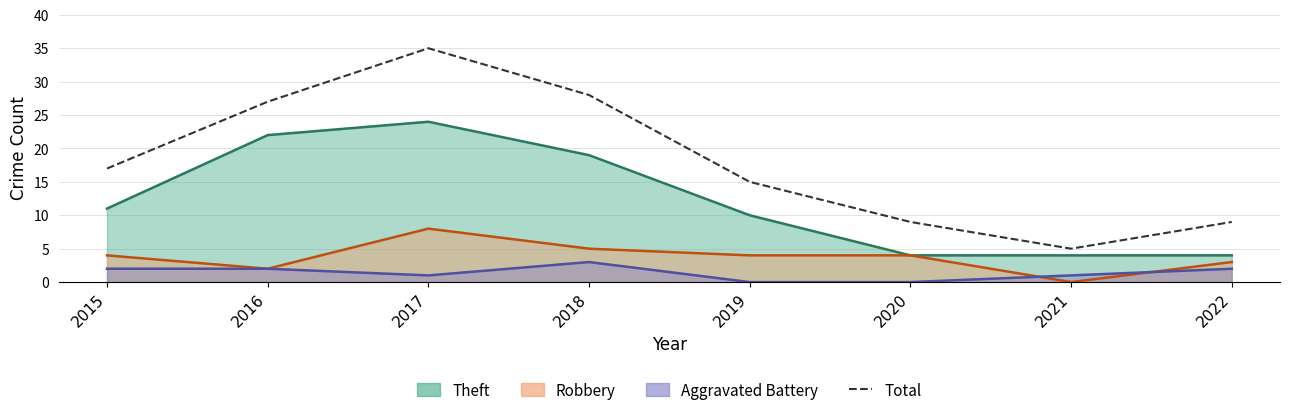

The value at 2022 is 9. True or false?

True